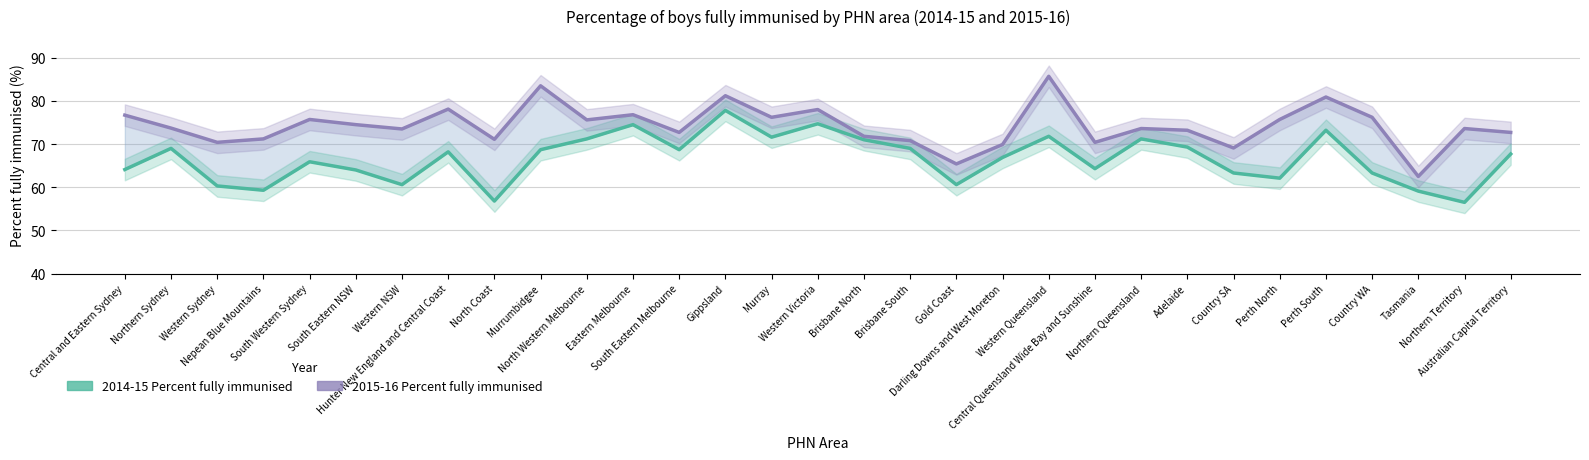

Which series changed the most between Central and Eastern Sydney and Nepean Blue Mountains?

2015-16 Percent fully immunised